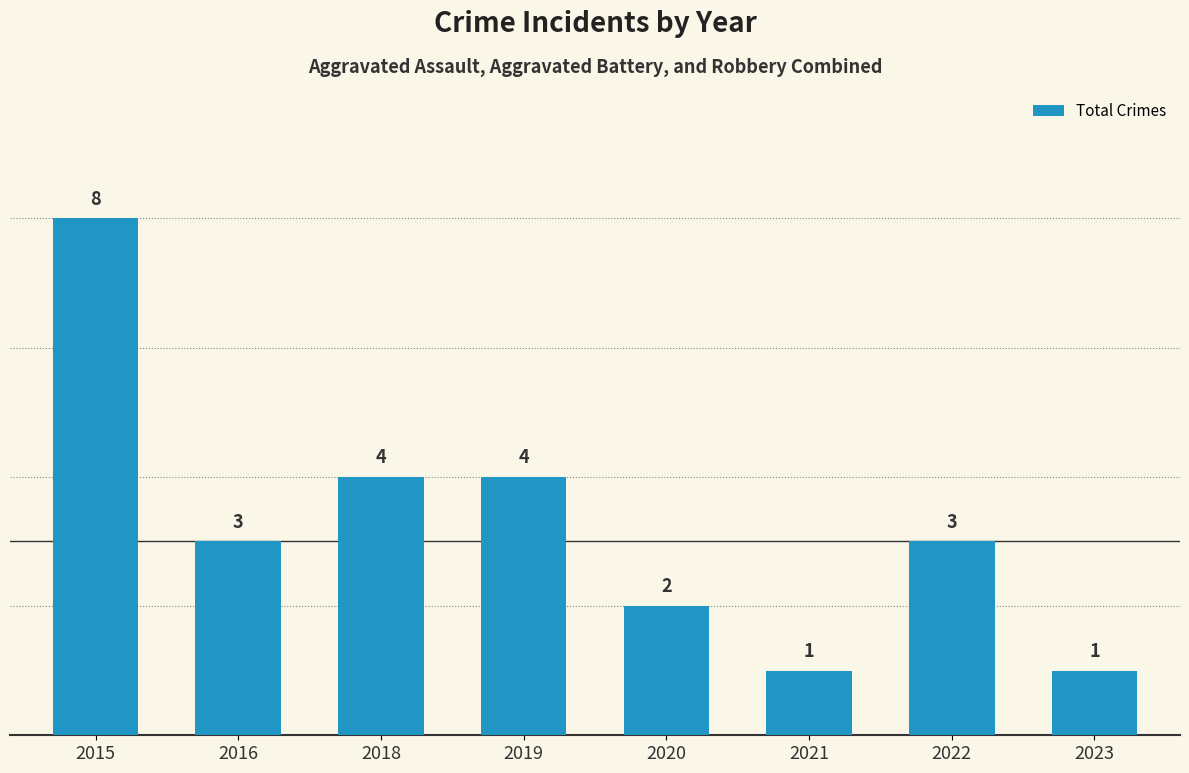

How many data points are less than 3?

3